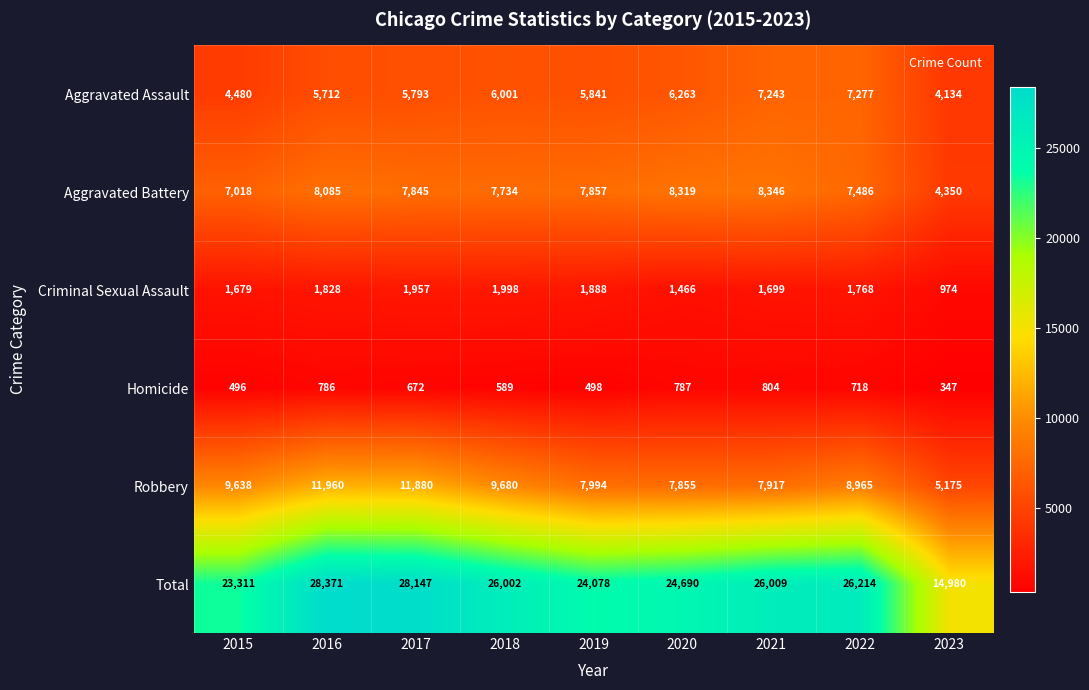

Which series has the widest spread of values?

Total